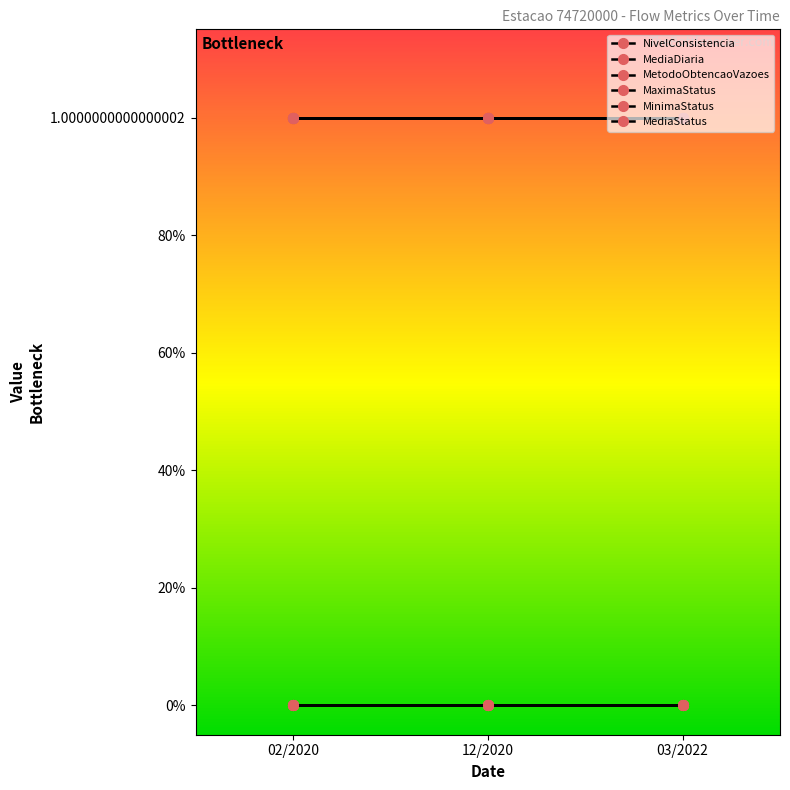

Does the chart have visible grid lines?

No